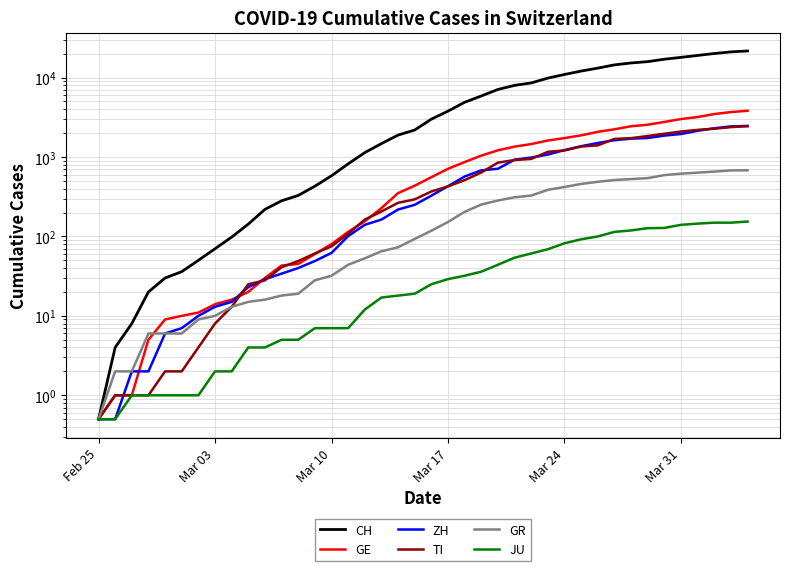

At which category does the chart reach its minimum across all series?

Feb 25